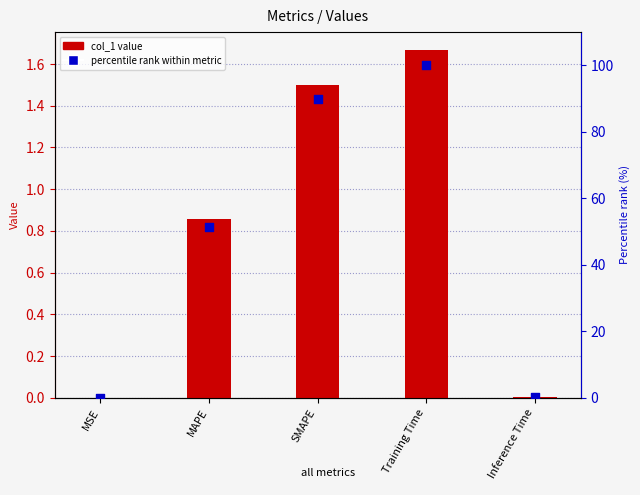

Which series reaches the minimum Y coordinate?

col_1 value